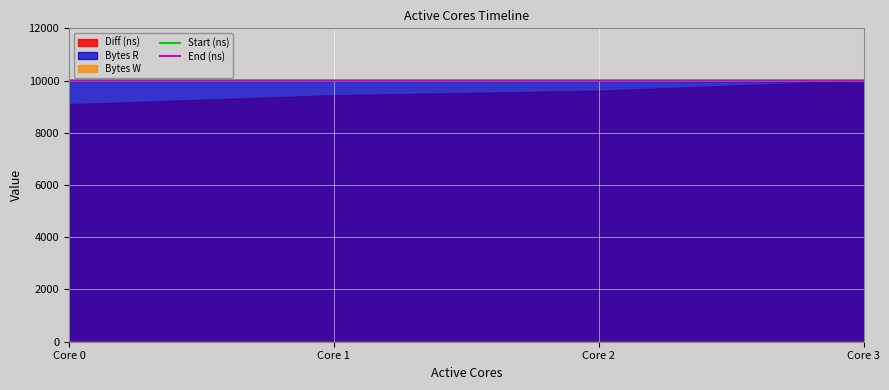

True or false: Start (ns) has a value of 3299.6 at Core 3.

False